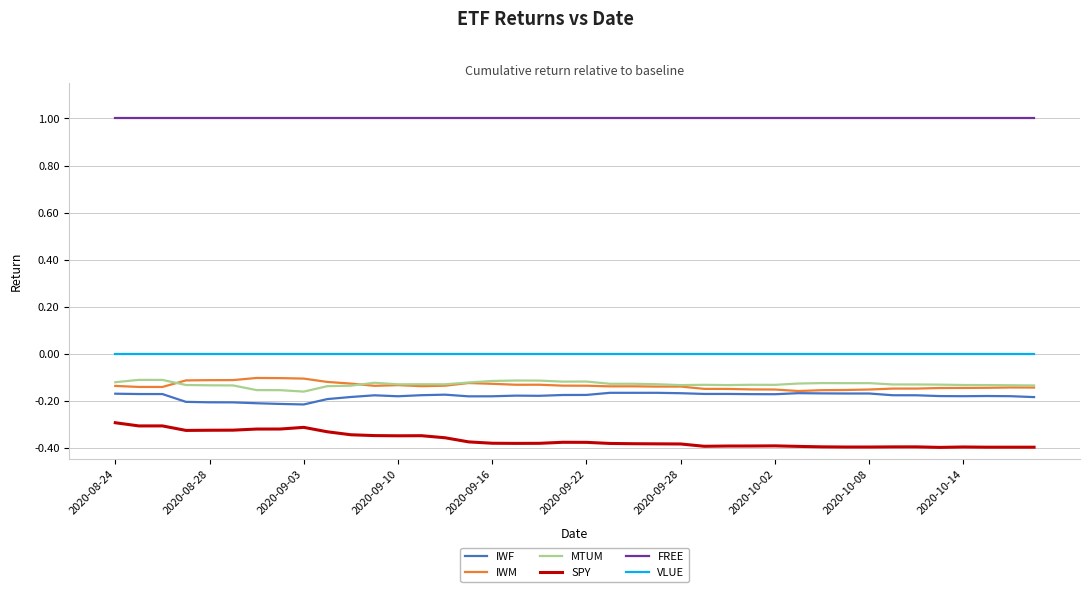

True or false: MTUM and SPY cross at least once.

False